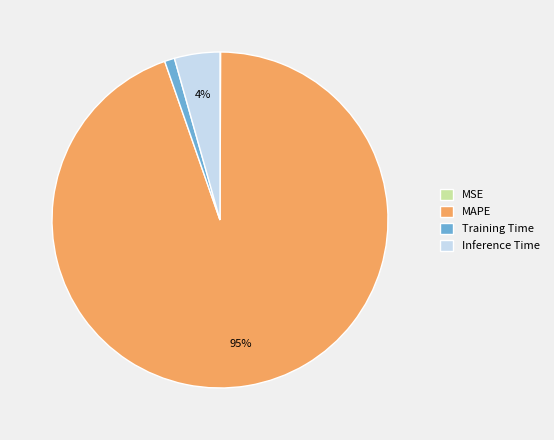

Is MAPE the majority of the pie?

Yes